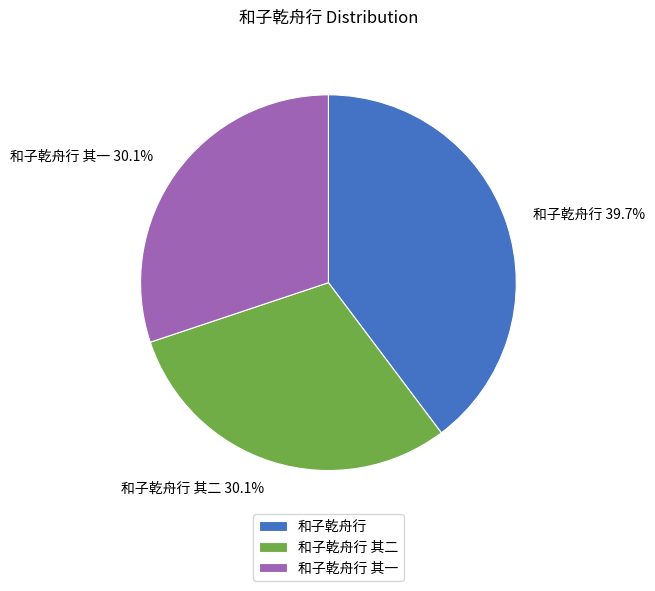

Which has a higher value, 和子乾舟行 其二 or 和子乾舟行?

和子乾舟行